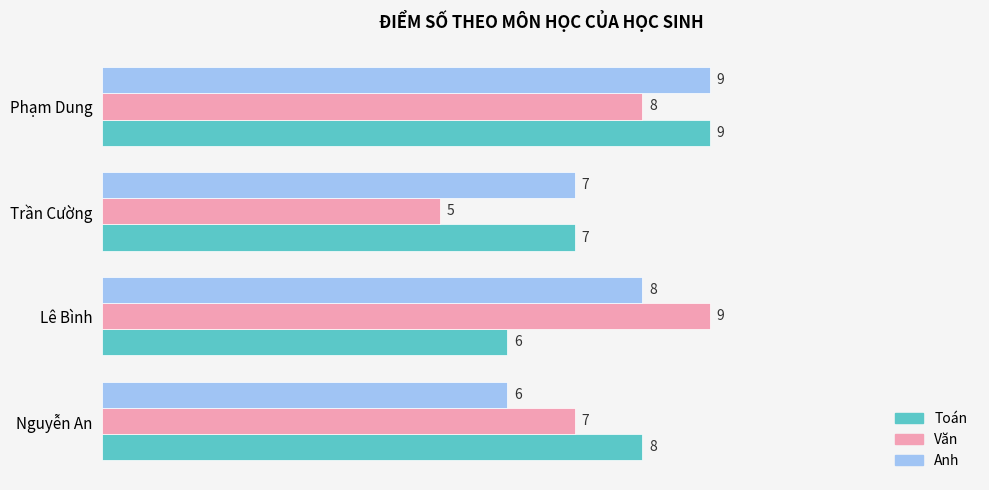

At how many categories does at least one series exceed 5?

4